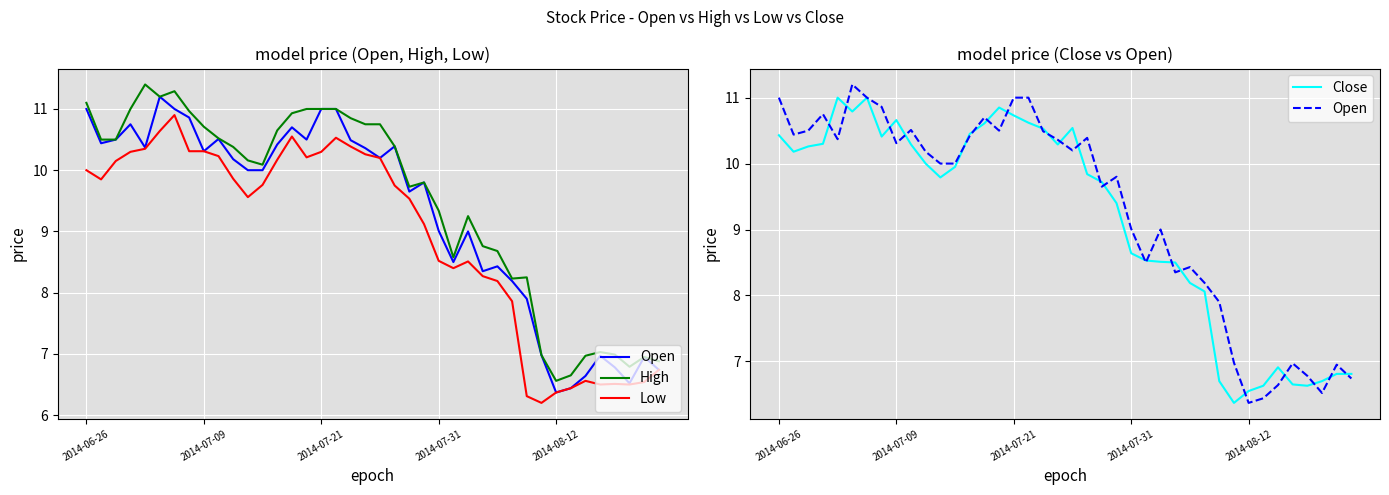

Is it true that Close equals 9.8 at 21?

True